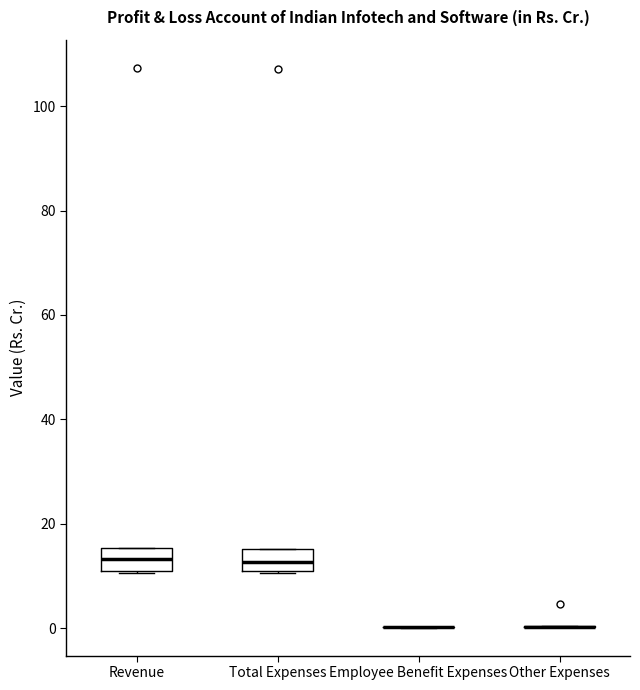

Reading left to right, transcribe this box plot: for each box, give where its median line is, the range the box spans, and where its two whiskers end, as read against the y-axis. The values are not printed on the chart, so give them approximately, as read against the axis.

Revenue: median 14, box 12 to 16, whiskers 10 to 16
Total Expenses: median 12, box 10 to 16, whiskers 10 to 16
Employee Benefit Expenses: box collapsed to a line at 0, whiskers 0 to 0
Other Expenses: box collapsed to a line at 0, whiskers 0 to 0